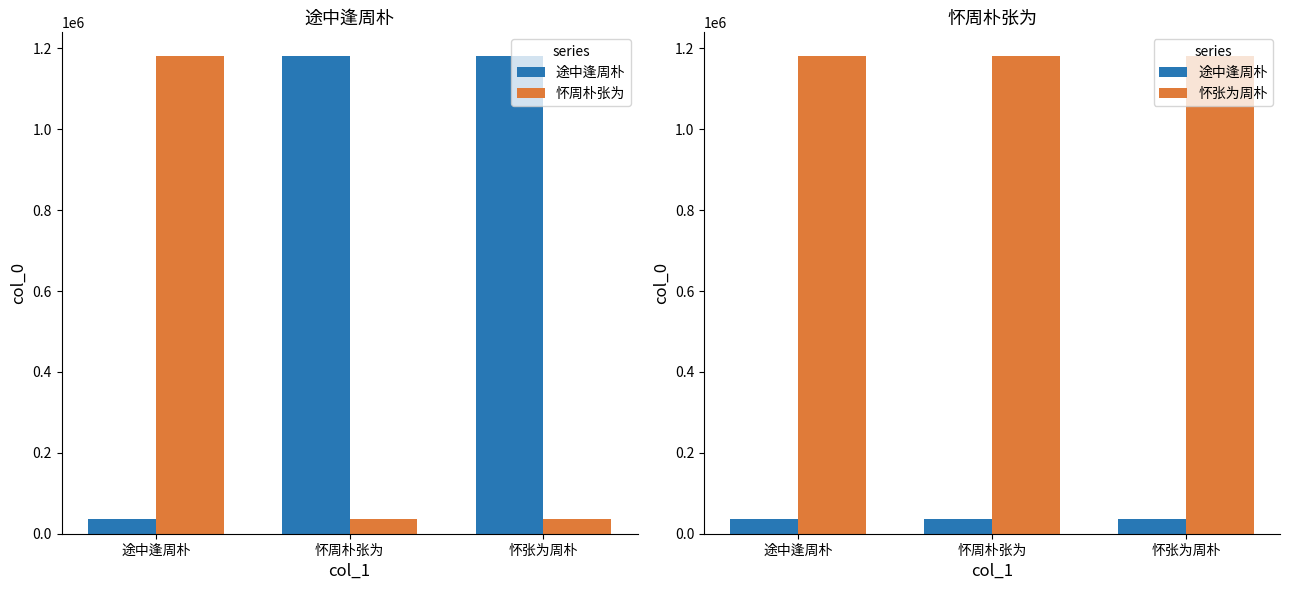

How many 怀张为周朴 values are between 1180469 and 1180880?

3